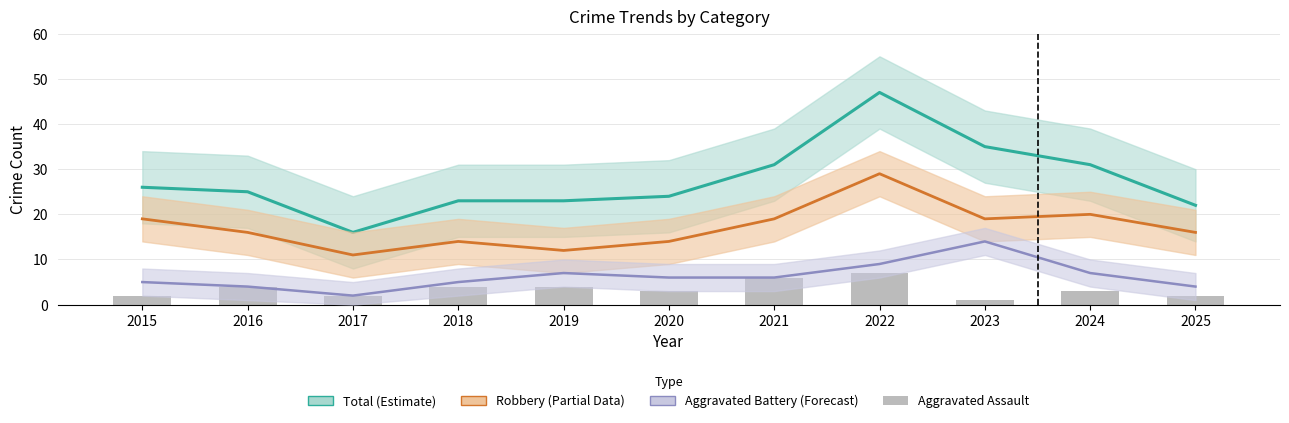

At which label does Aggravated Battery (Forecast) first exceed 6?

2019